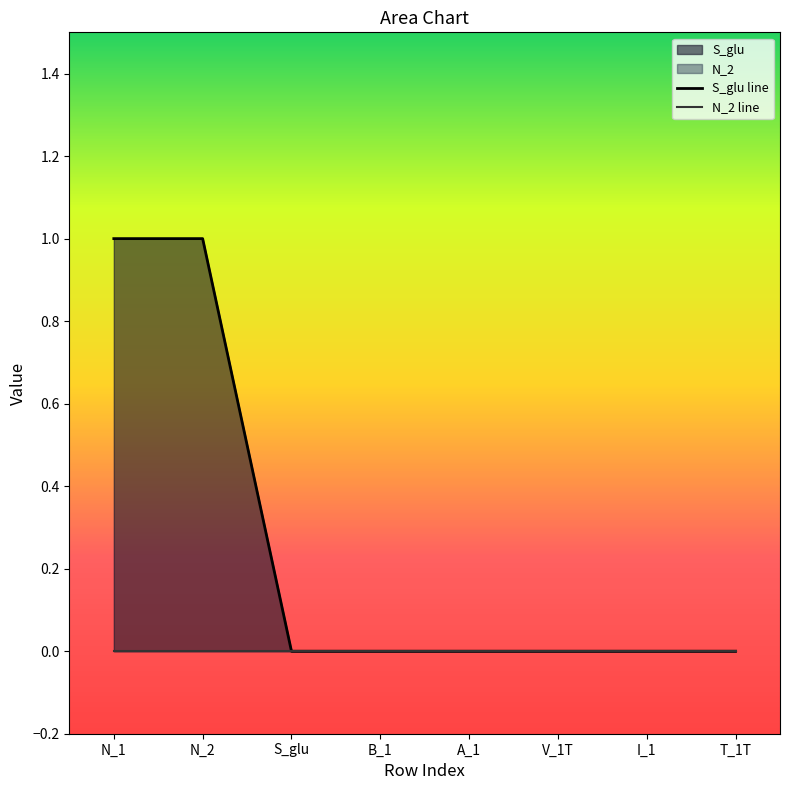

At which category is the sum across all series the highest?

N_1